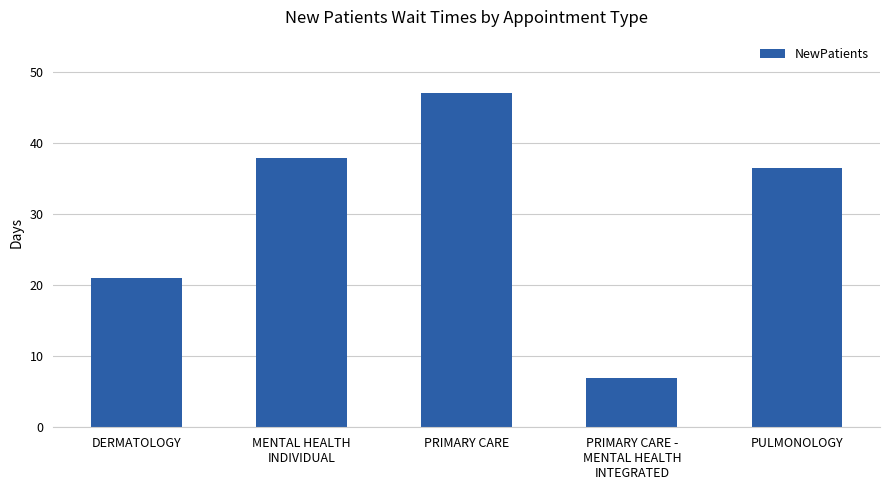

What is the value of the 1st bar from the left?

21.0